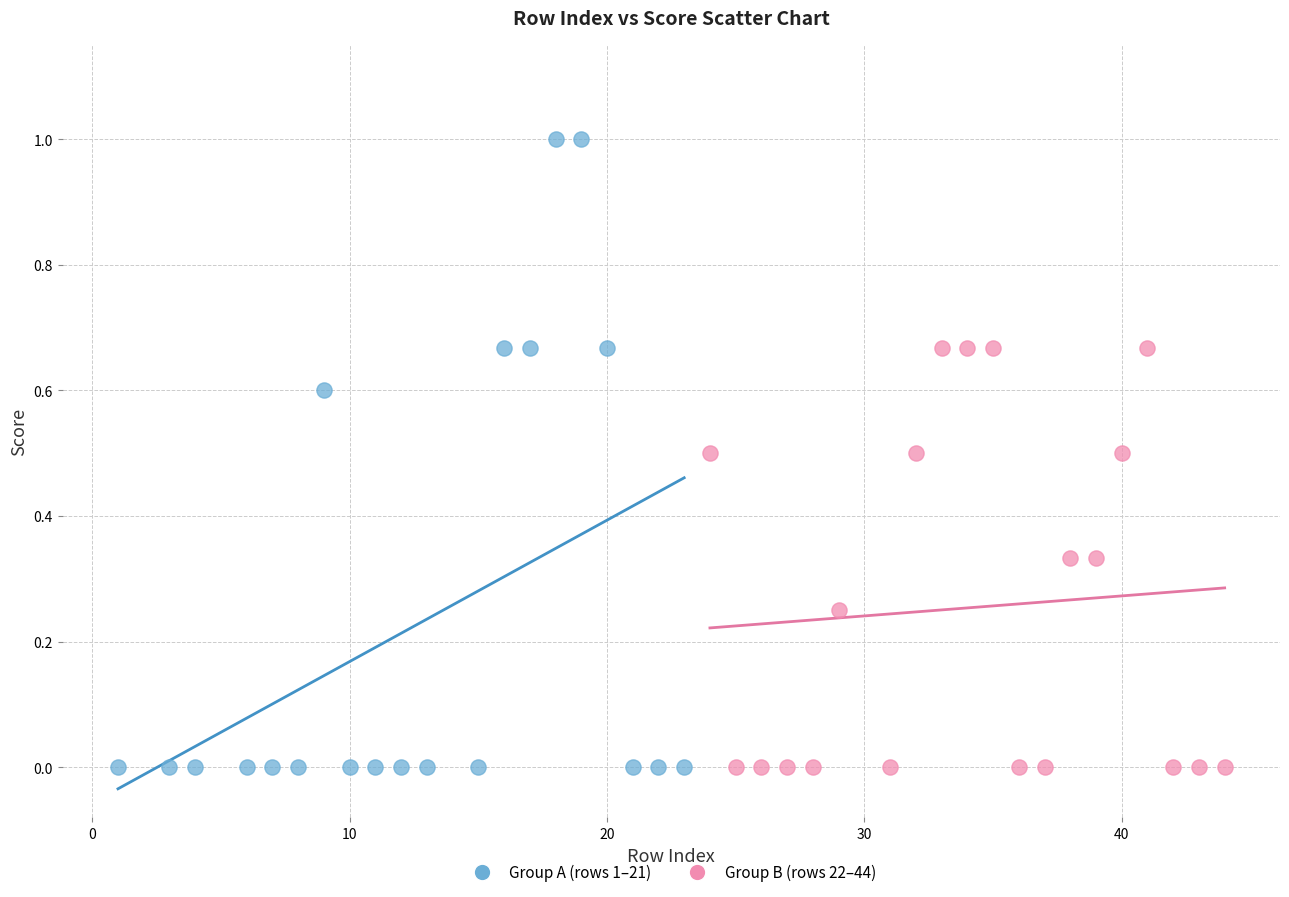

Which series reaches the maximum Y coordinate?

Group A (rows 1–21)